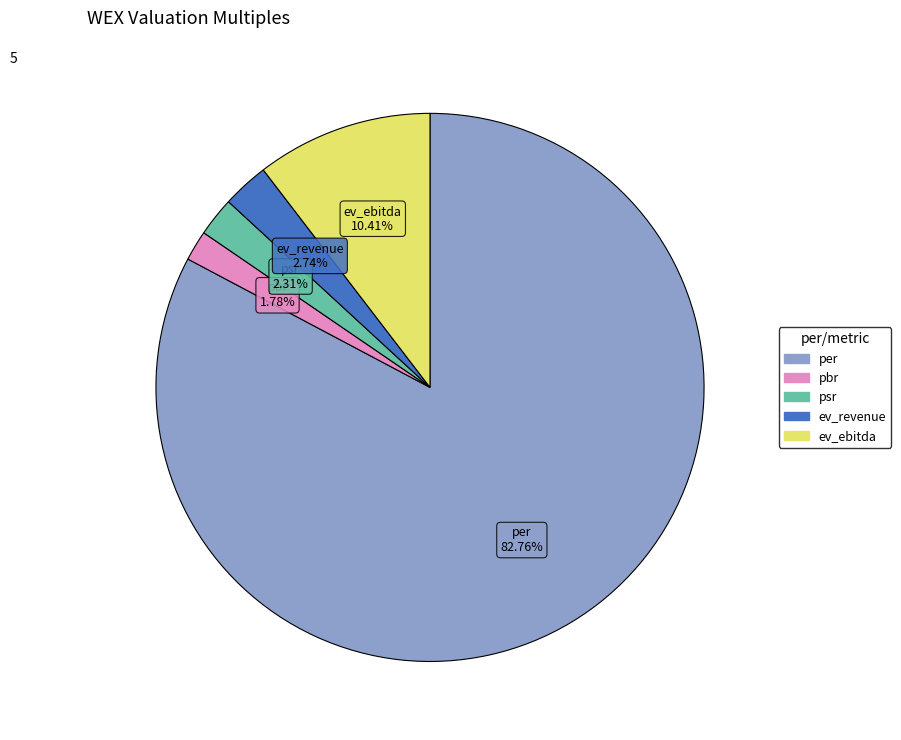

Which category accounts for the majority?

per